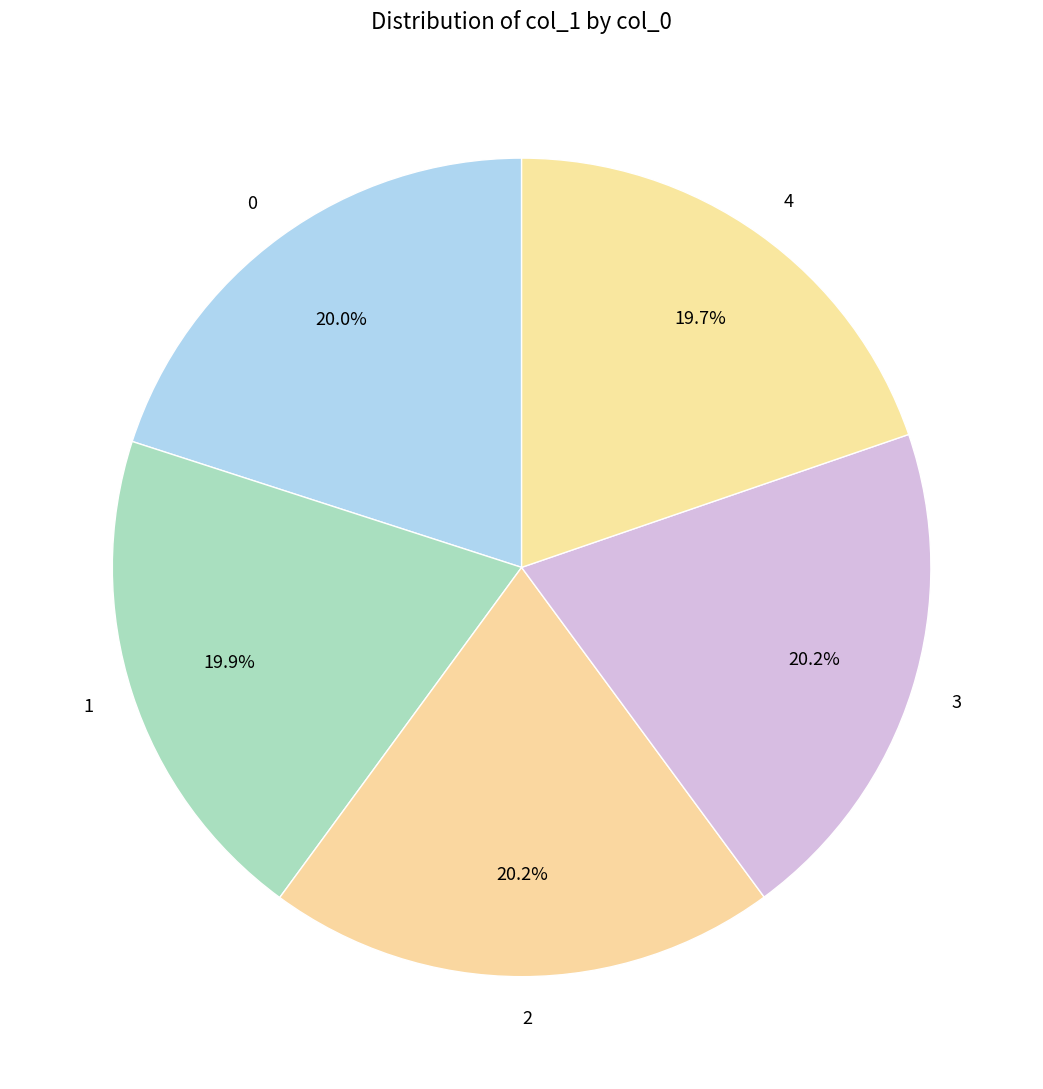

Do 2 and 0 together represent more than half of the pie?

No